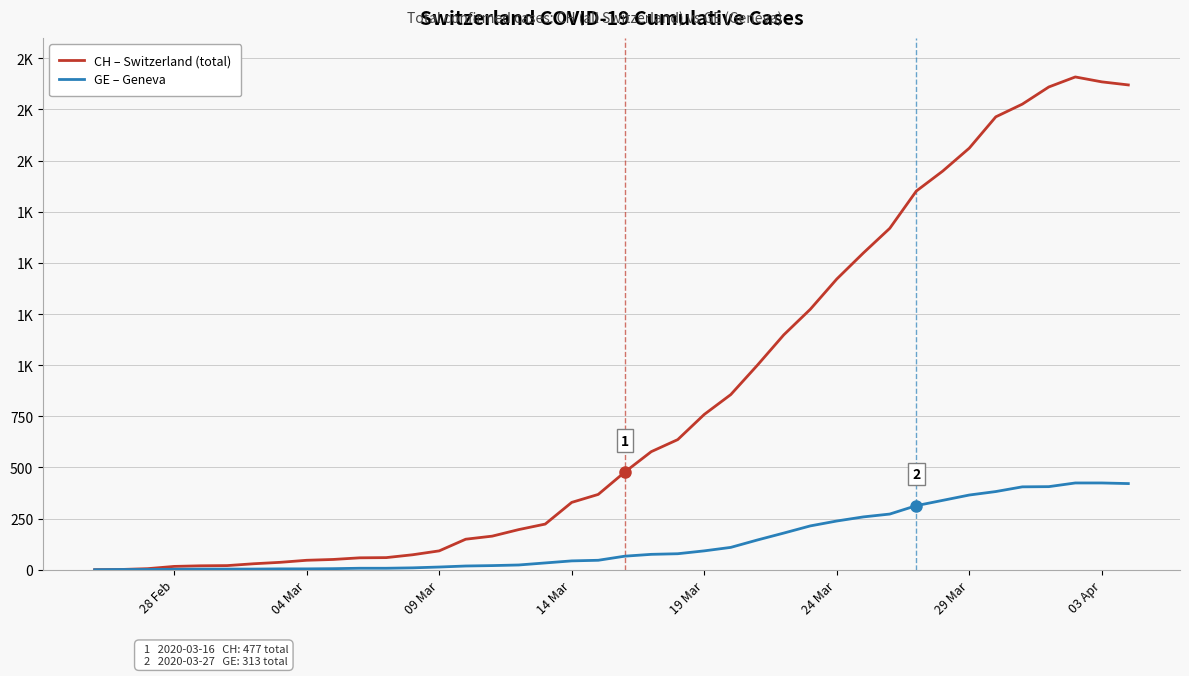

Which series has the widest spread of values?

CH – Switzerland (total)